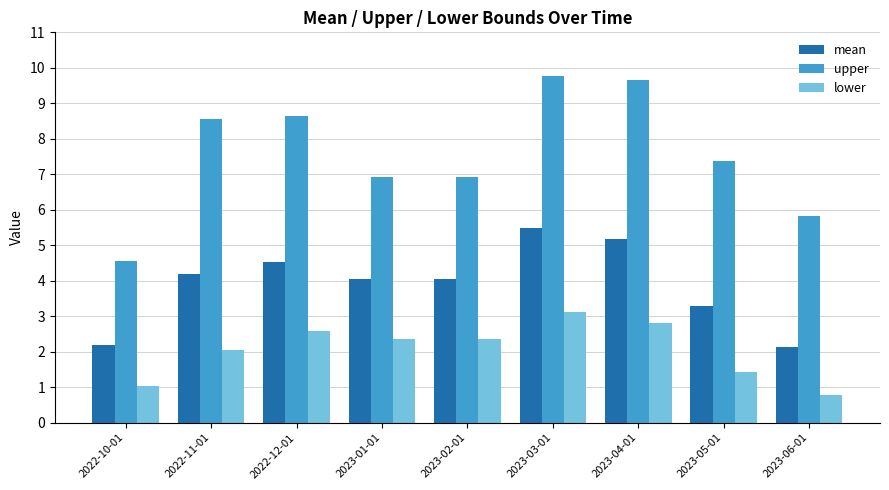

What is the sum of the upper values at 2022-10-01 and 2023-03-01?

14.3